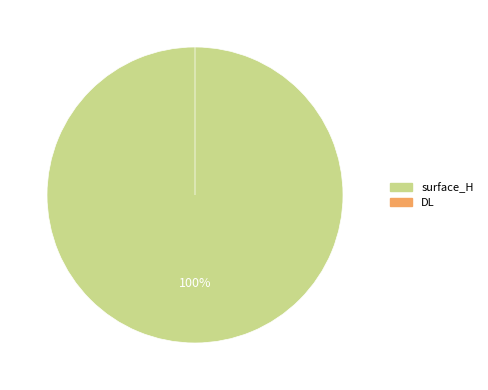

What percentage is the surface_H slice, to the nearest percent?

100%